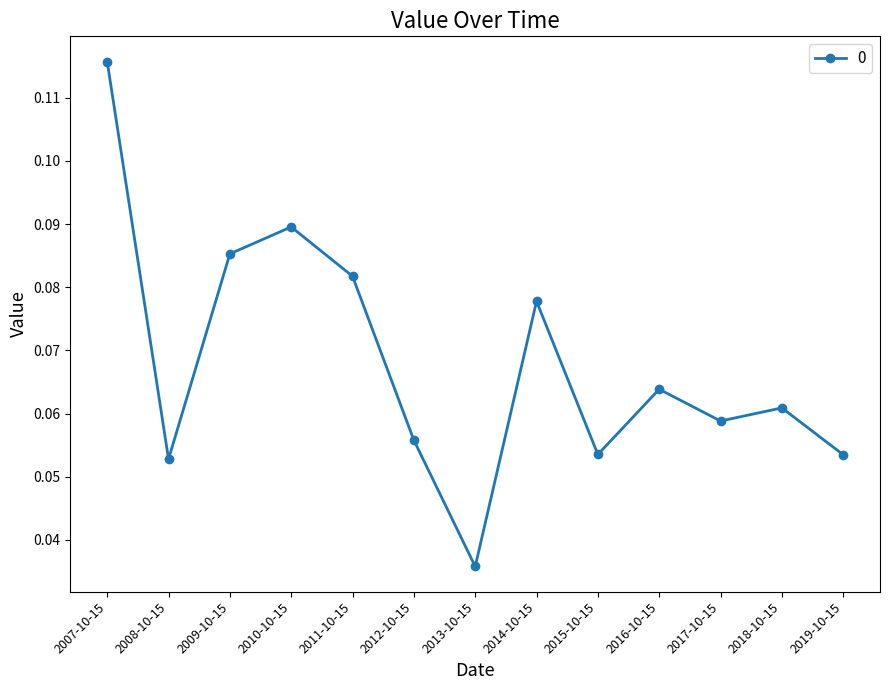

What is the label of the 4th point from the right?

2016-10-15